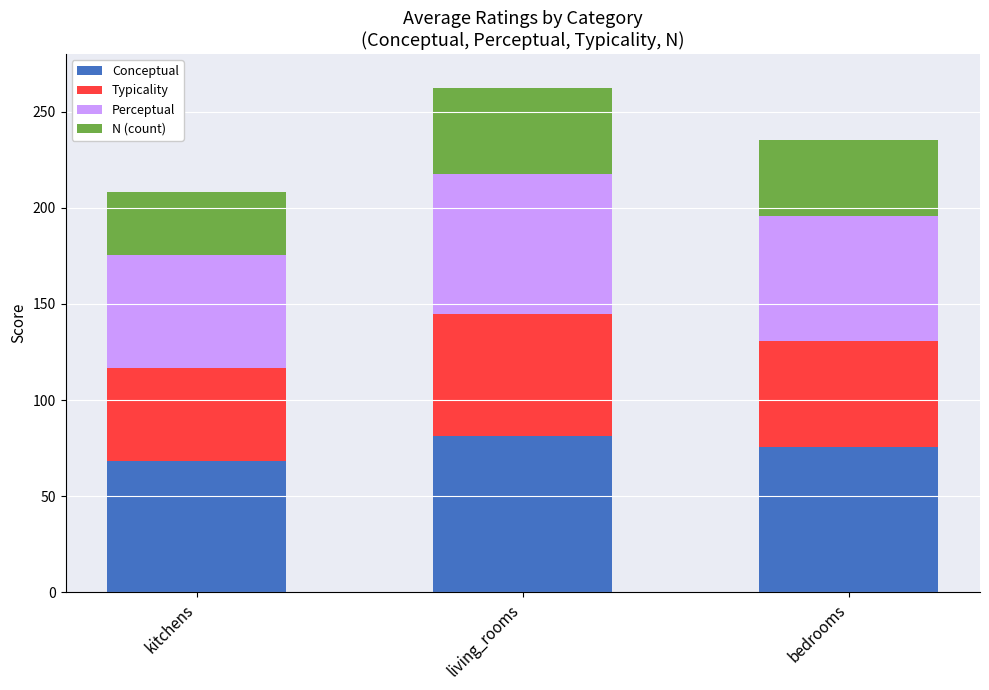

Count the number of data series in this chart.

4